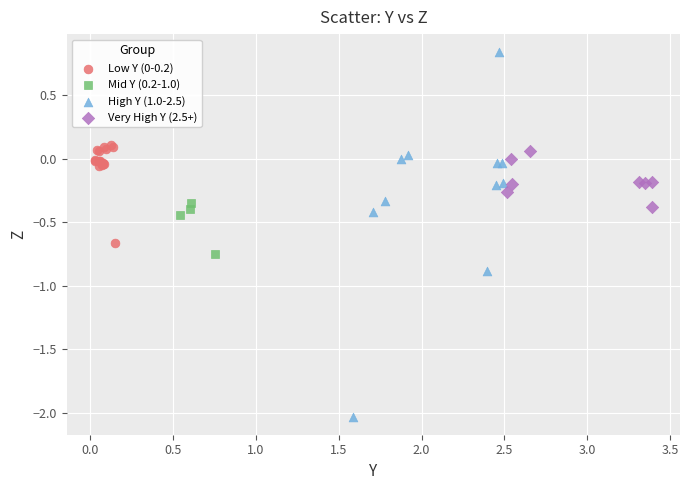

Which series contains the highest Y value?

High Y (1.0-2.5)